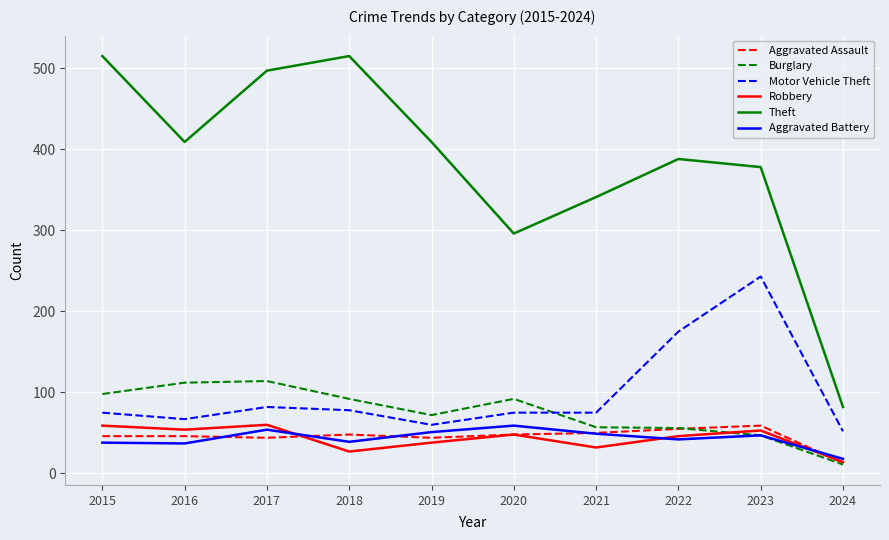

What is the minimum value for Burglary?

11